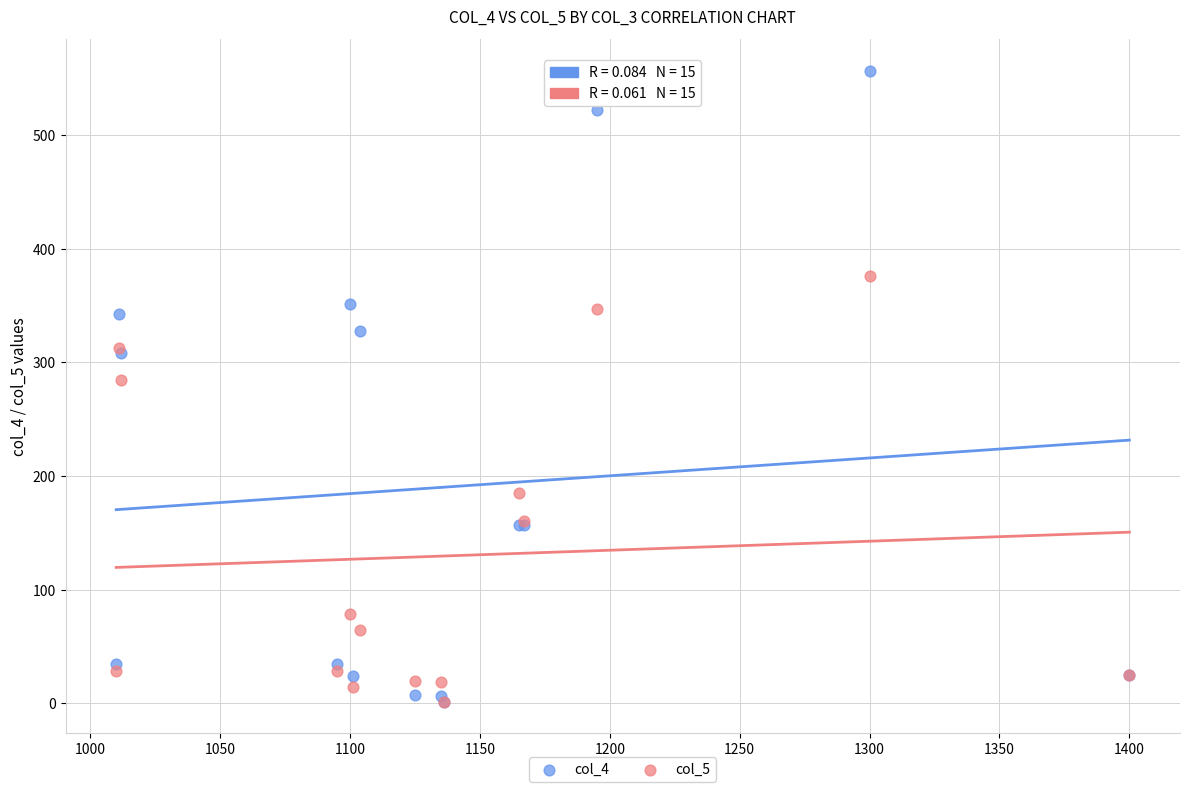

Across all series, what Y value is closest to 278?

284.5